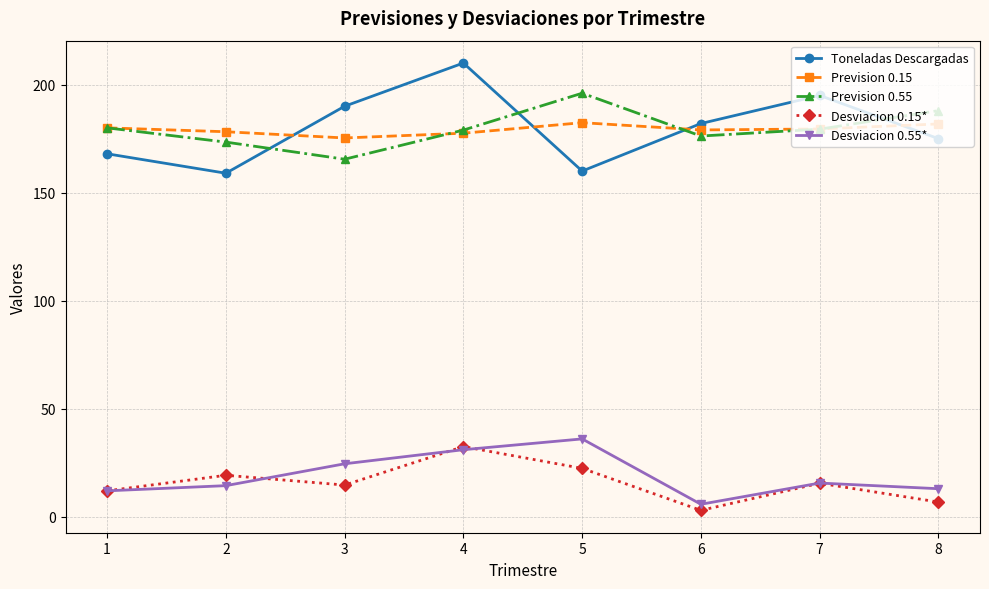

True or false: Desviacion 0.15* has more than 1 interior local peaks.

True